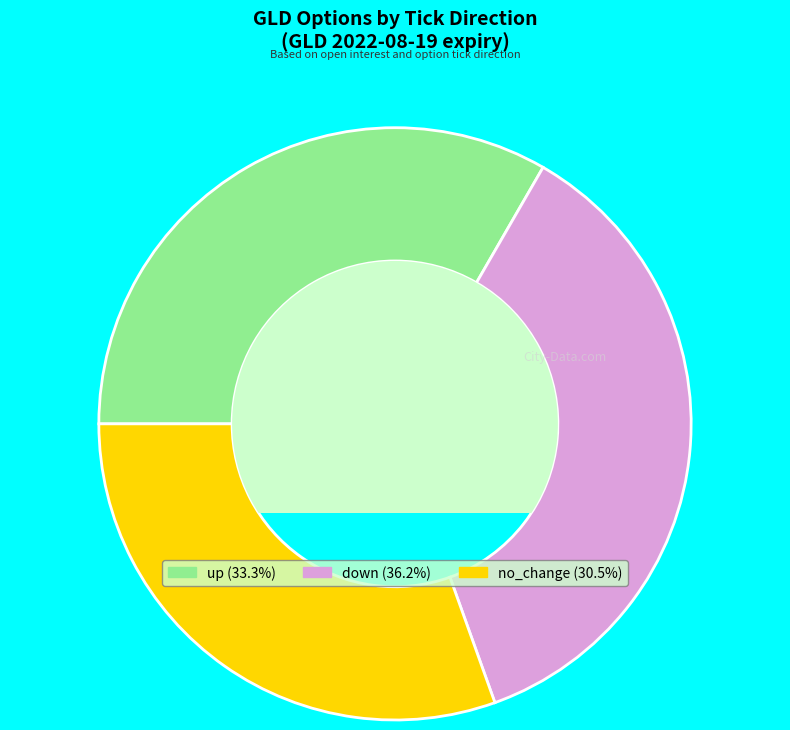

Does any single category account for the majority?

No